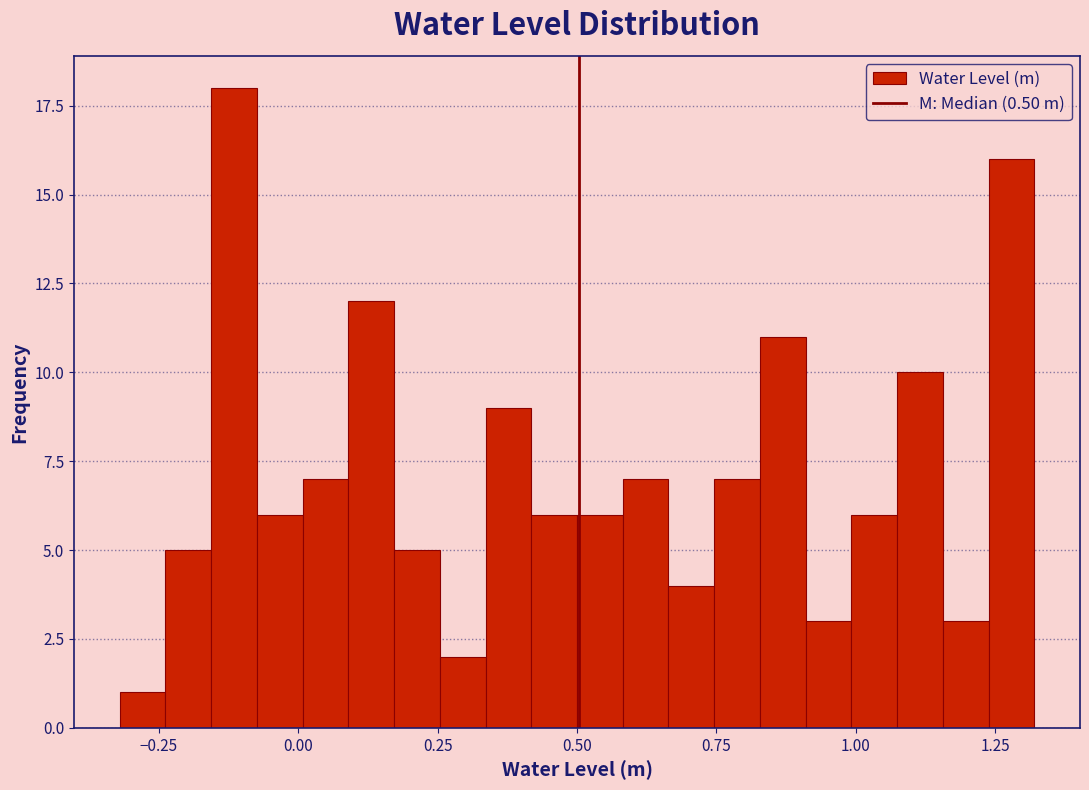

Read against the x-axis, roughly where is the centre of the tallest bar?

-0.10